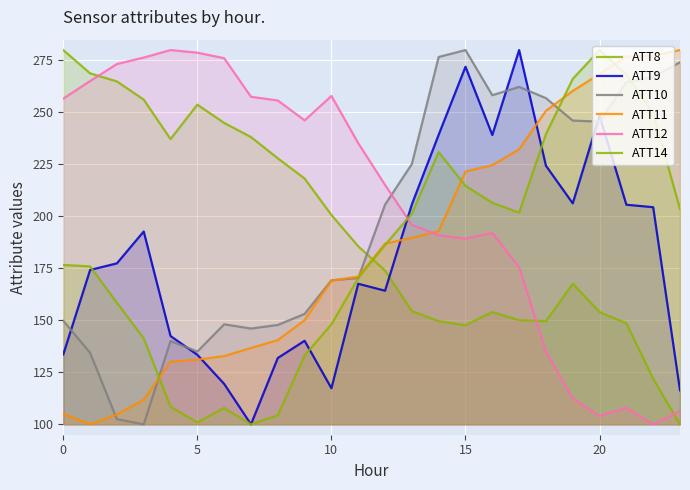

How many data points does each series have?

24